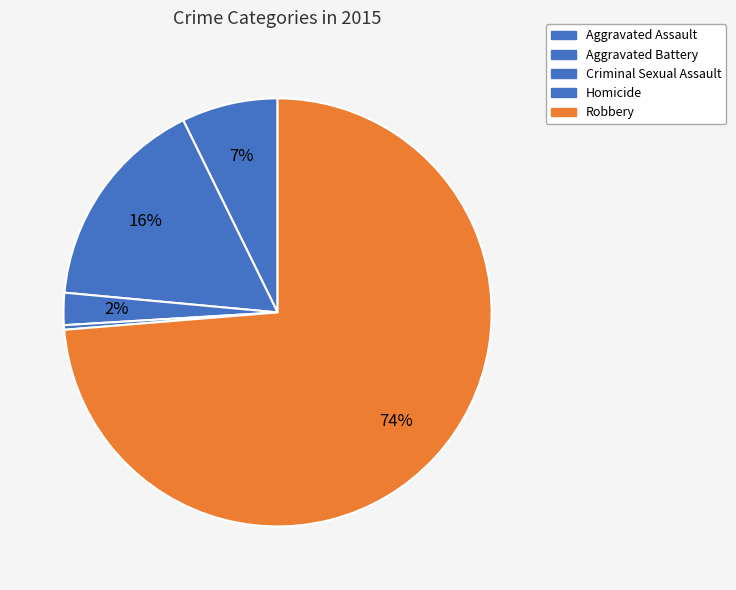

Rank the categories by value from lowest to highest.

Homicide, Criminal Sexual Assault, Aggravated Assault, Aggravated Battery, Robbery